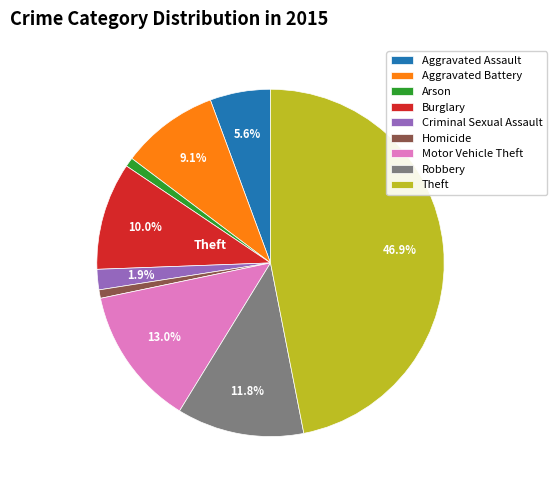

Count the number of slices in the pie.

9